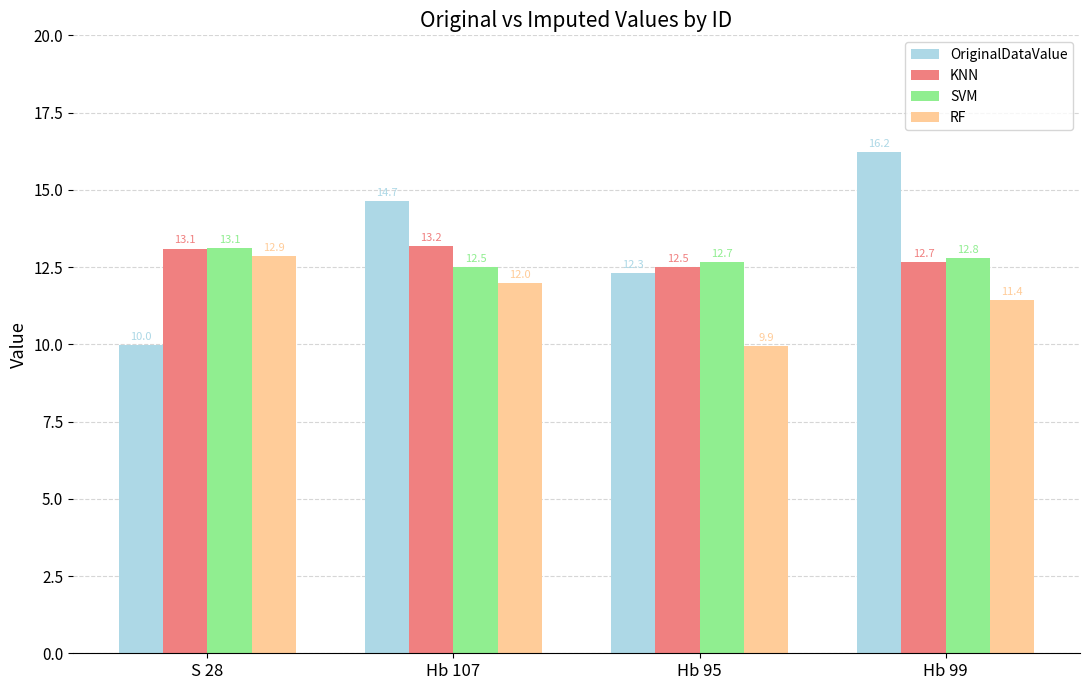

Between S 28 and Hb 99, which series saw the biggest shift?

OriginalDataValue